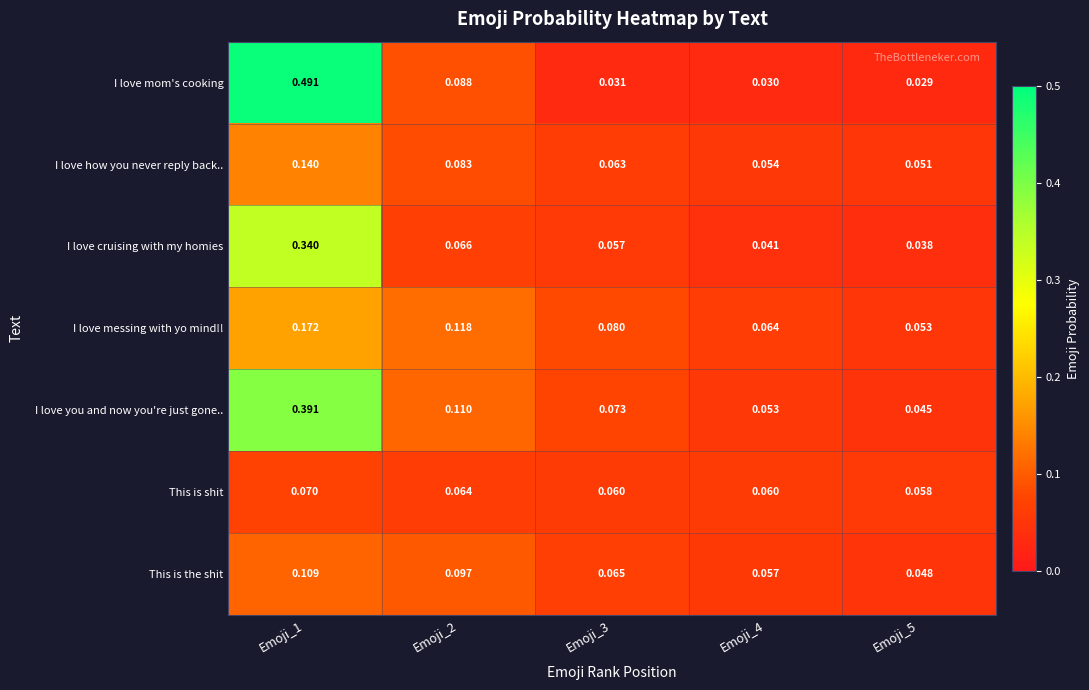

Rank the series by their maximum value, from highest to lowest.

I love mom's cooking, I love you and now you're just gone.., I love cruising with my homies, I love messing with yo mind!!, I love how you never reply back.., This is the shit, This is shit